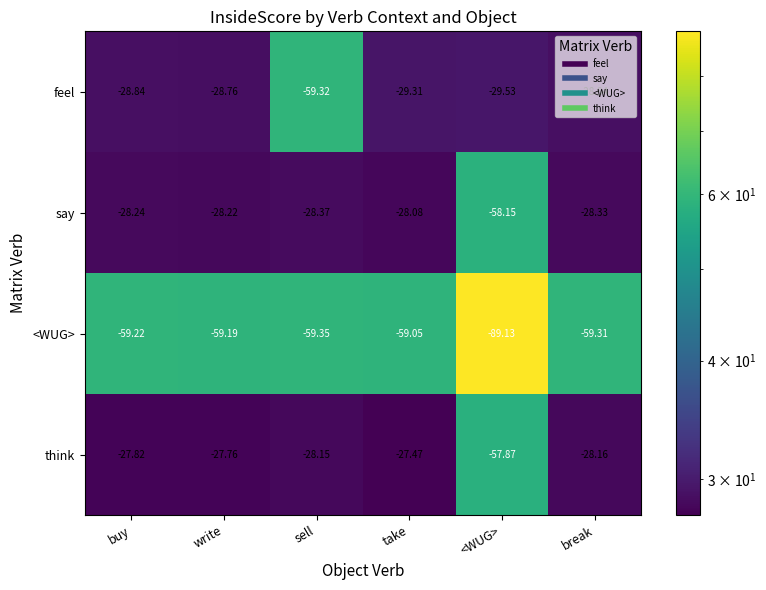

Count the number of categories in the chart.

6